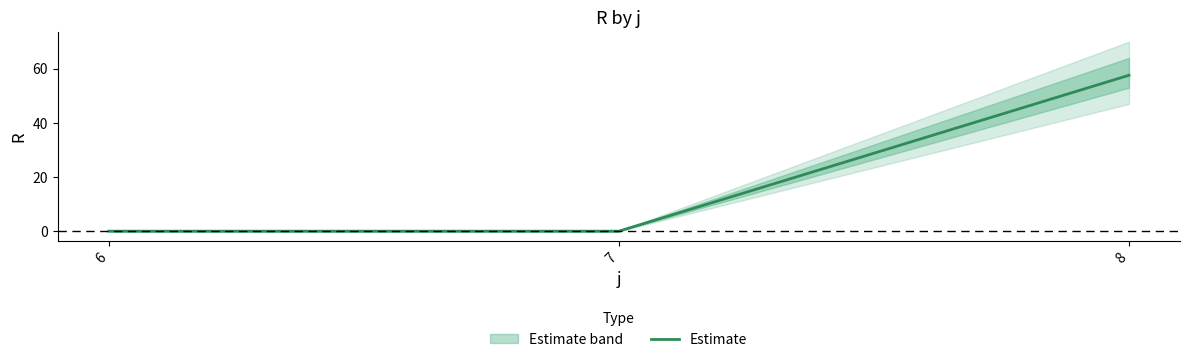

Is this an area chart (filled region under the line)?

No